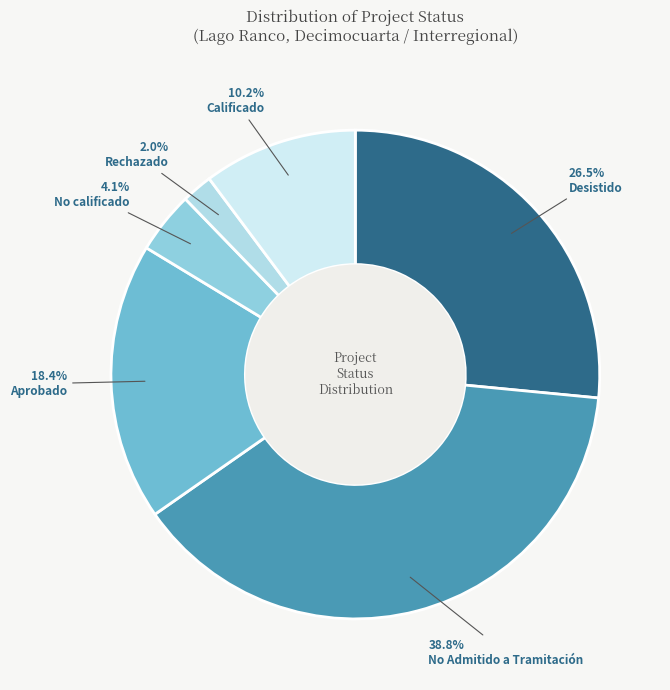

How many slices are in this pie chart?

6